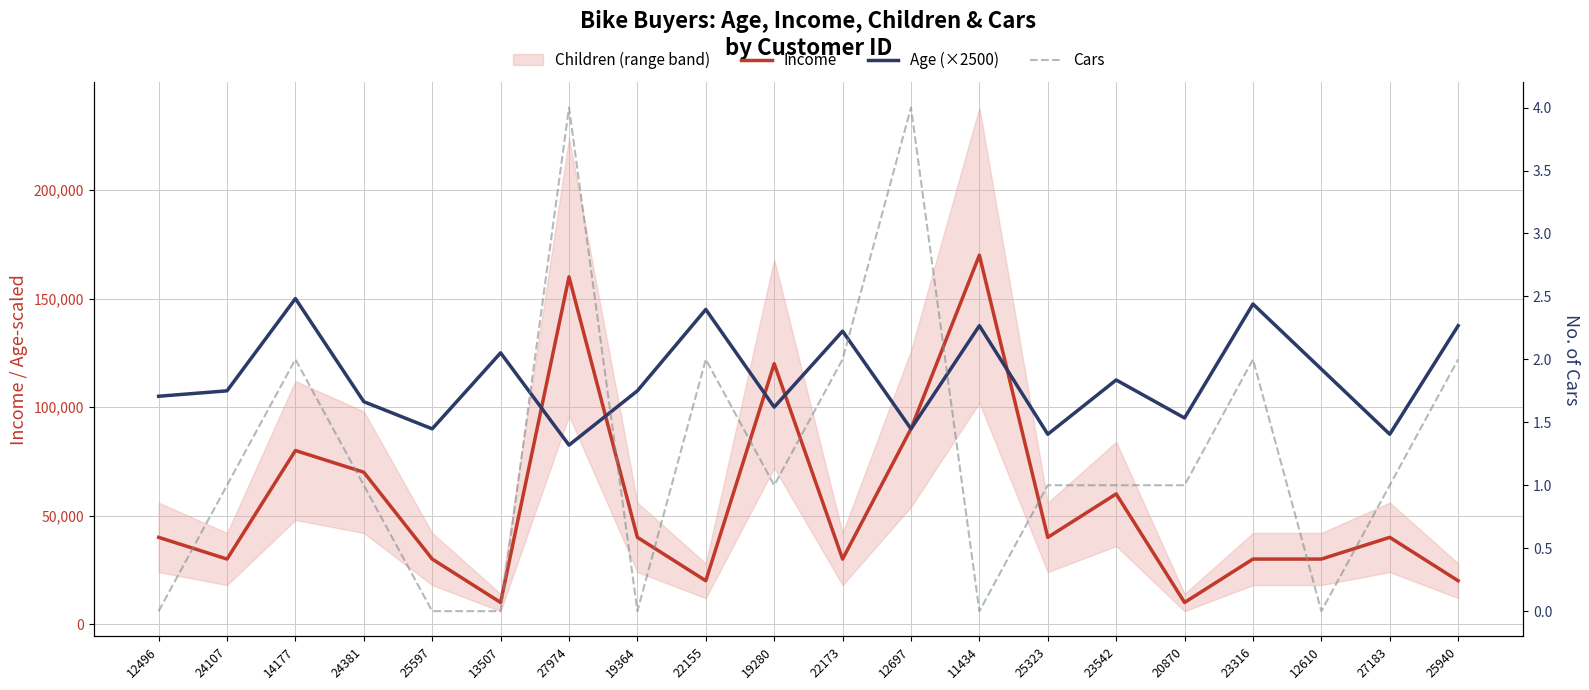

Does the chart have visible grid lines?

Yes